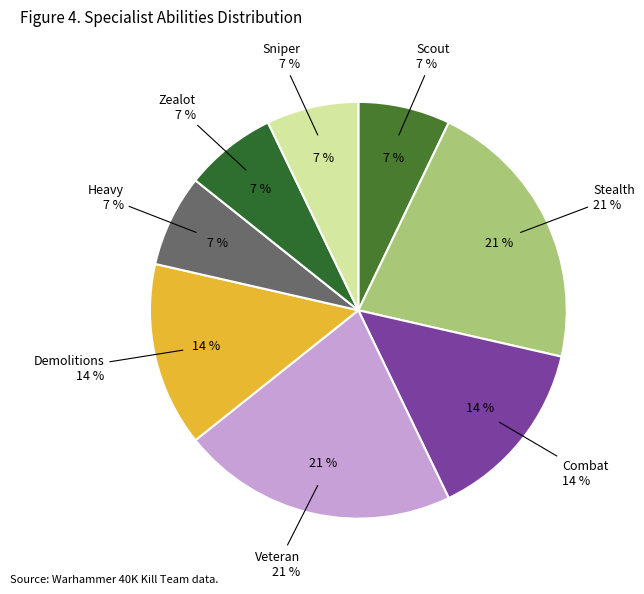

Does Demolitions account for over 50% of the chart?

No